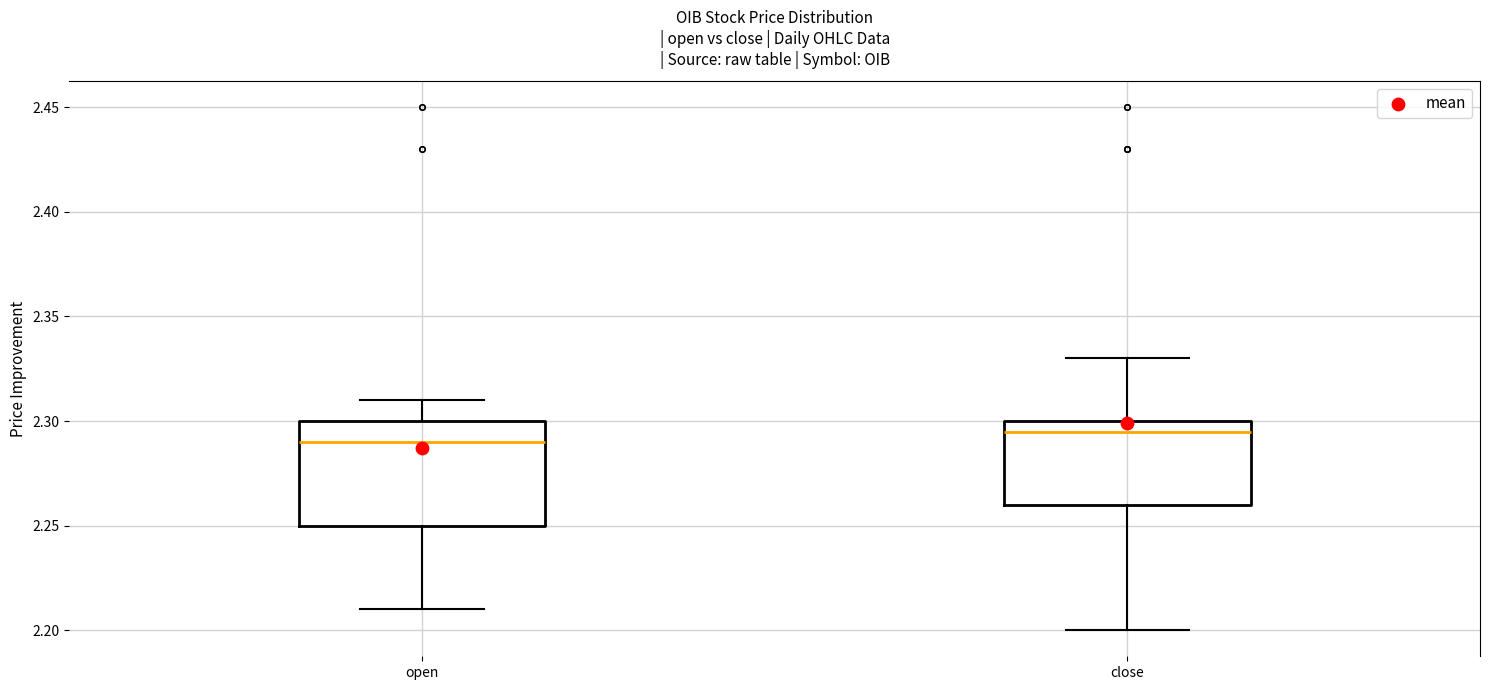

Reading left to right, transcribe this box plot: for each box, give where its median line is, the range the box spans, and where its two whiskers end, as read against the y-axis. The values are not printed on the chart, so give them approximately, as read against the axis.

open: median 2.290, box 2.250 to 2.300, whiskers 2.210 to 2.310
close: median 2.295, box 2.260 to 2.300, whiskers 2.200 to 2.330